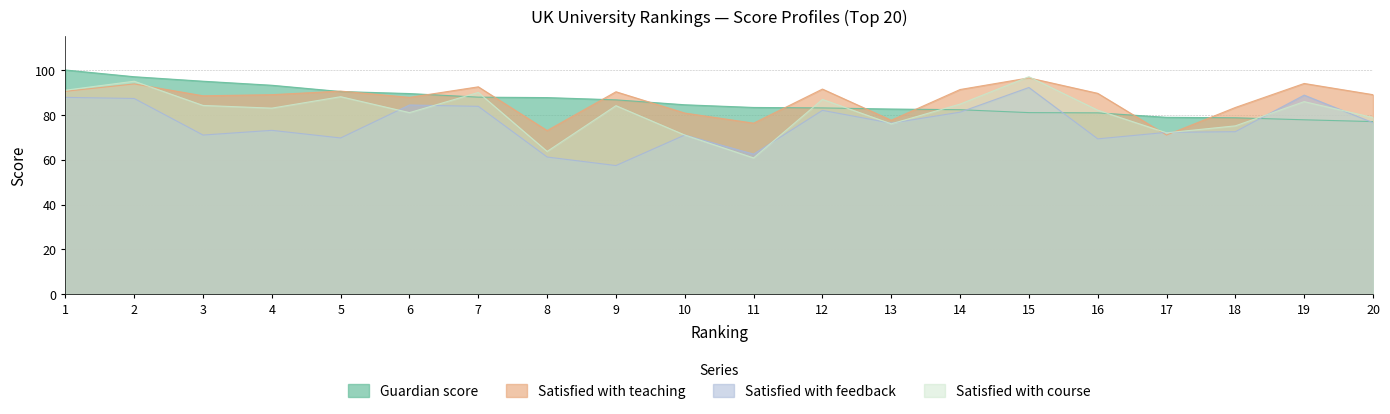

Which series has the widest spread of values?

Satisfied with course